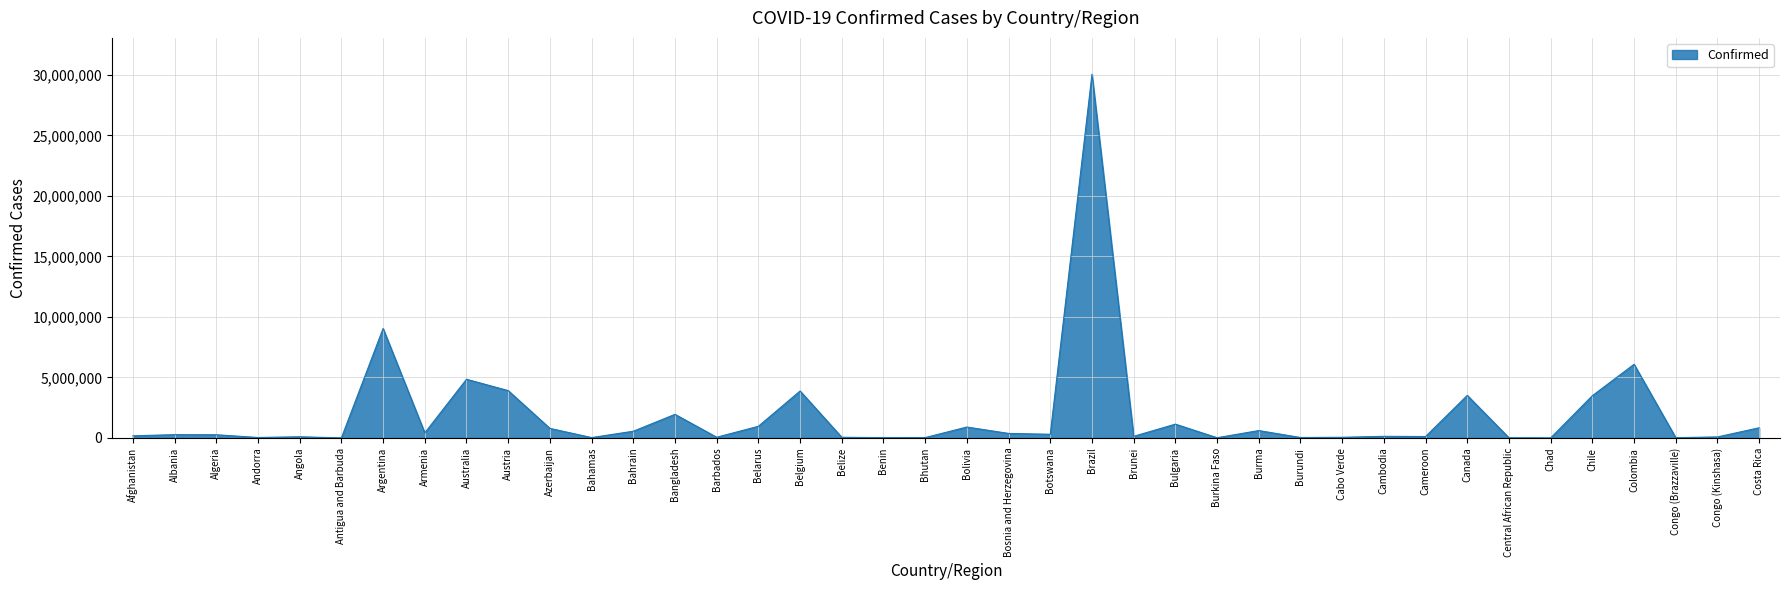

What is the change in value from Antigua and Barbuda to Cambodia?

+128341